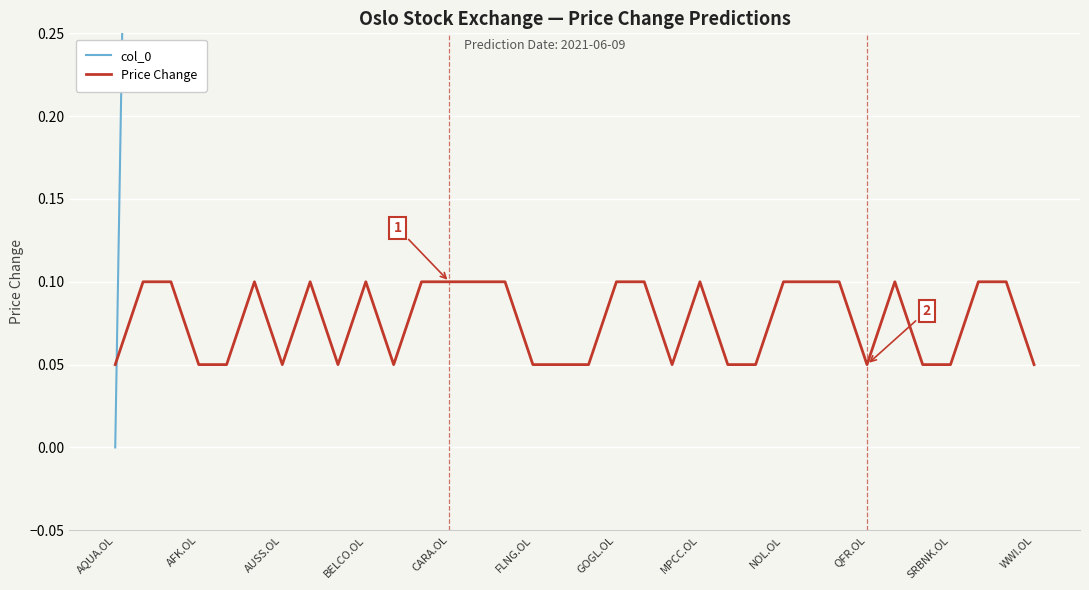

Is it true that Price Change equals 0.0 at QFR.OL?

False